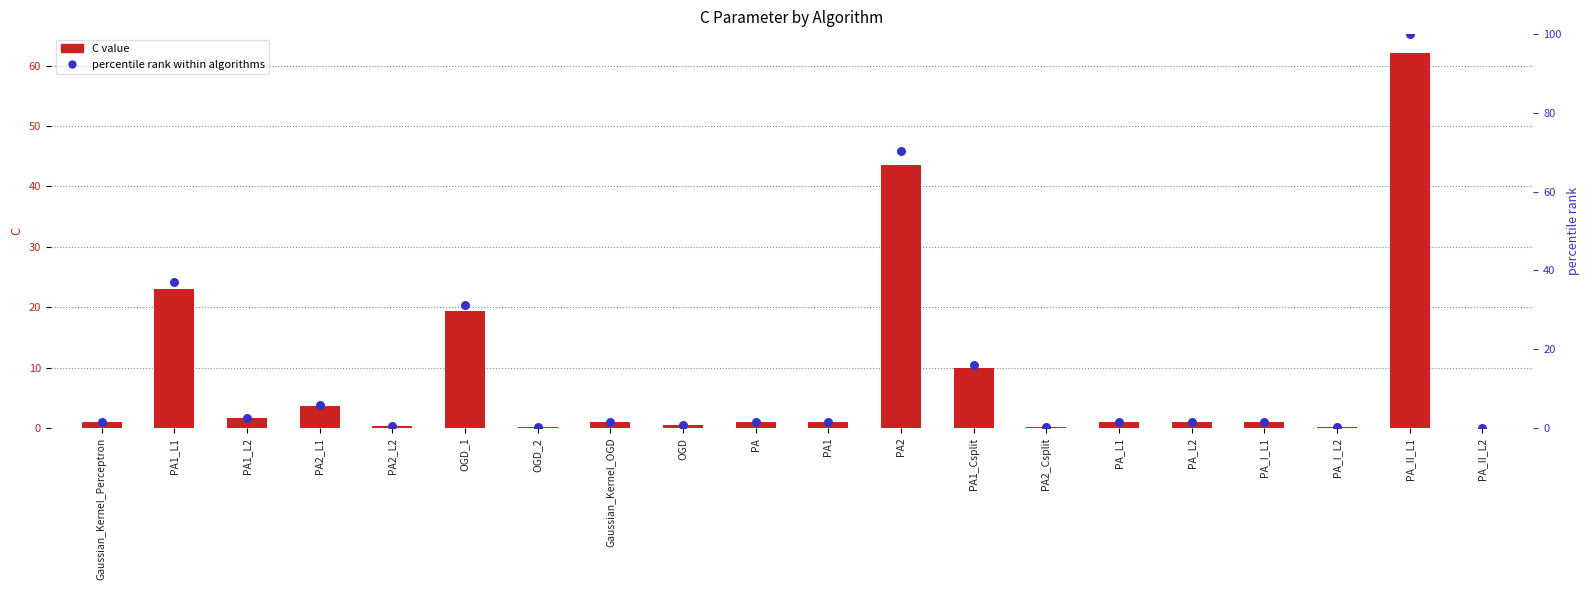

Which series has the largest total across all categories?

percentile rank within algorithms